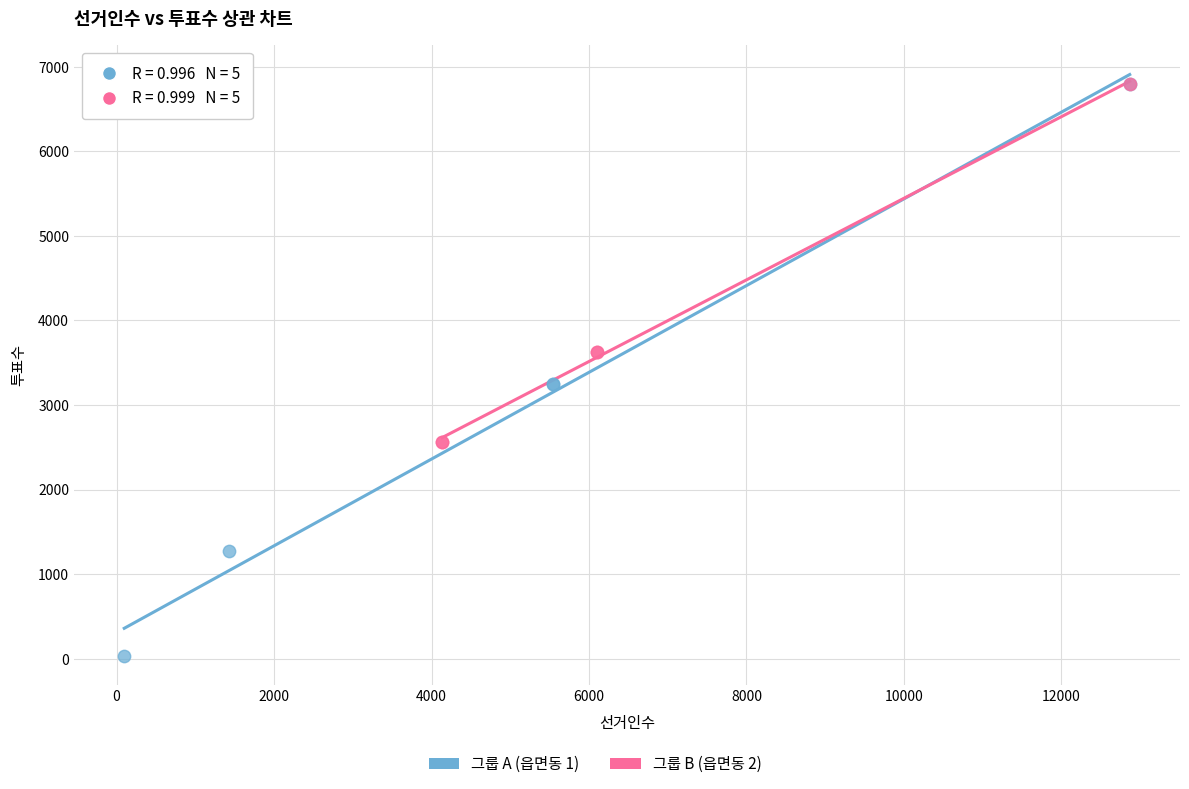

Which series has the largest Y range (max minus min)?

그룹 A (읍면동 1)